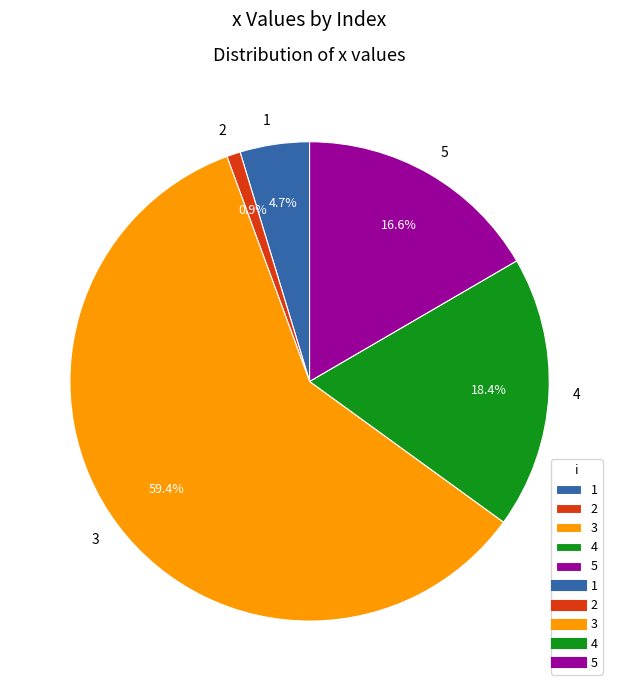

The 1 slice represents 5% of the pie. True or false?

True